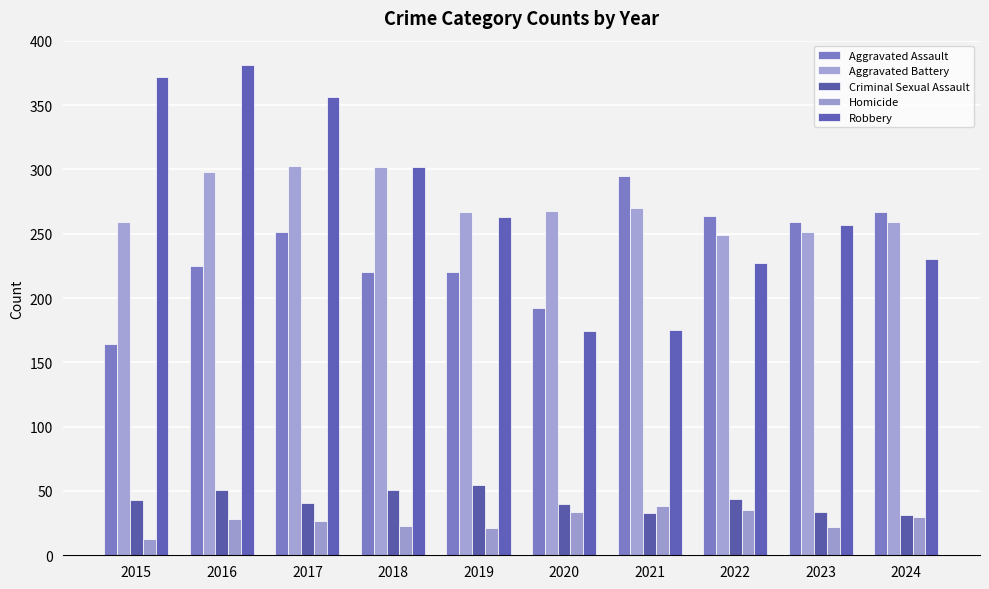

Count the number of categories in the chart.

10